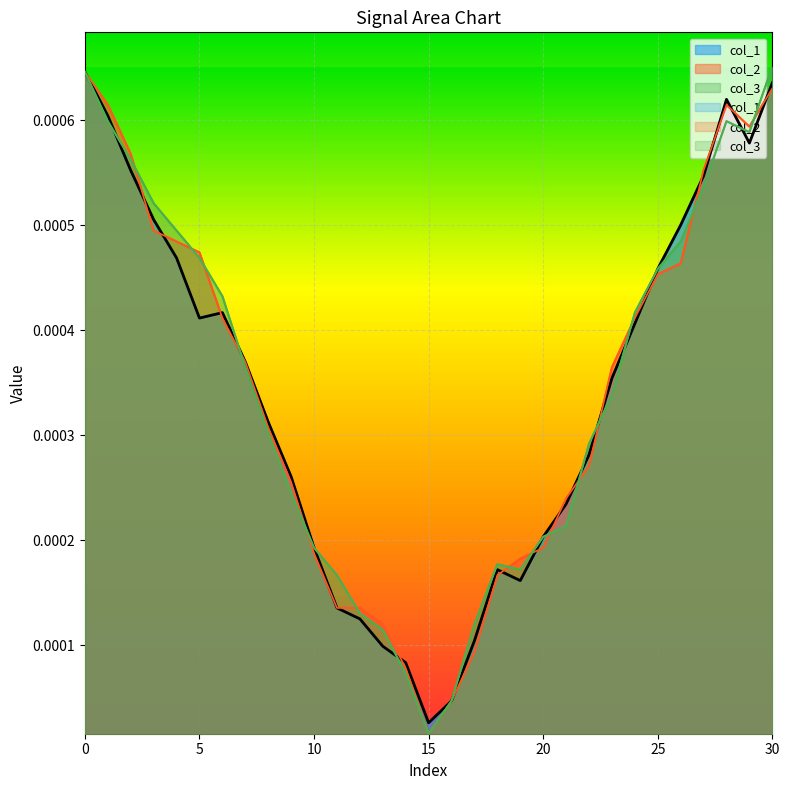

Rank the series at 8 from lowest to highest value.

col_3, col_2, col_1